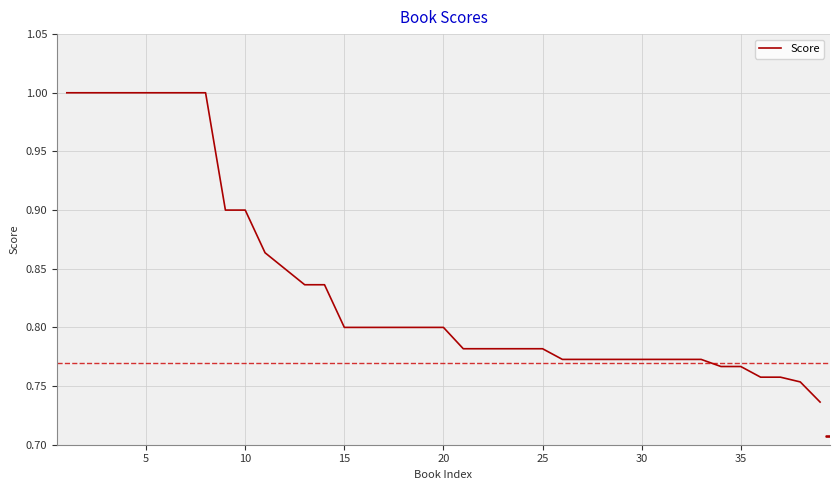

What is the difference between the maximum and minimum values?

0.3